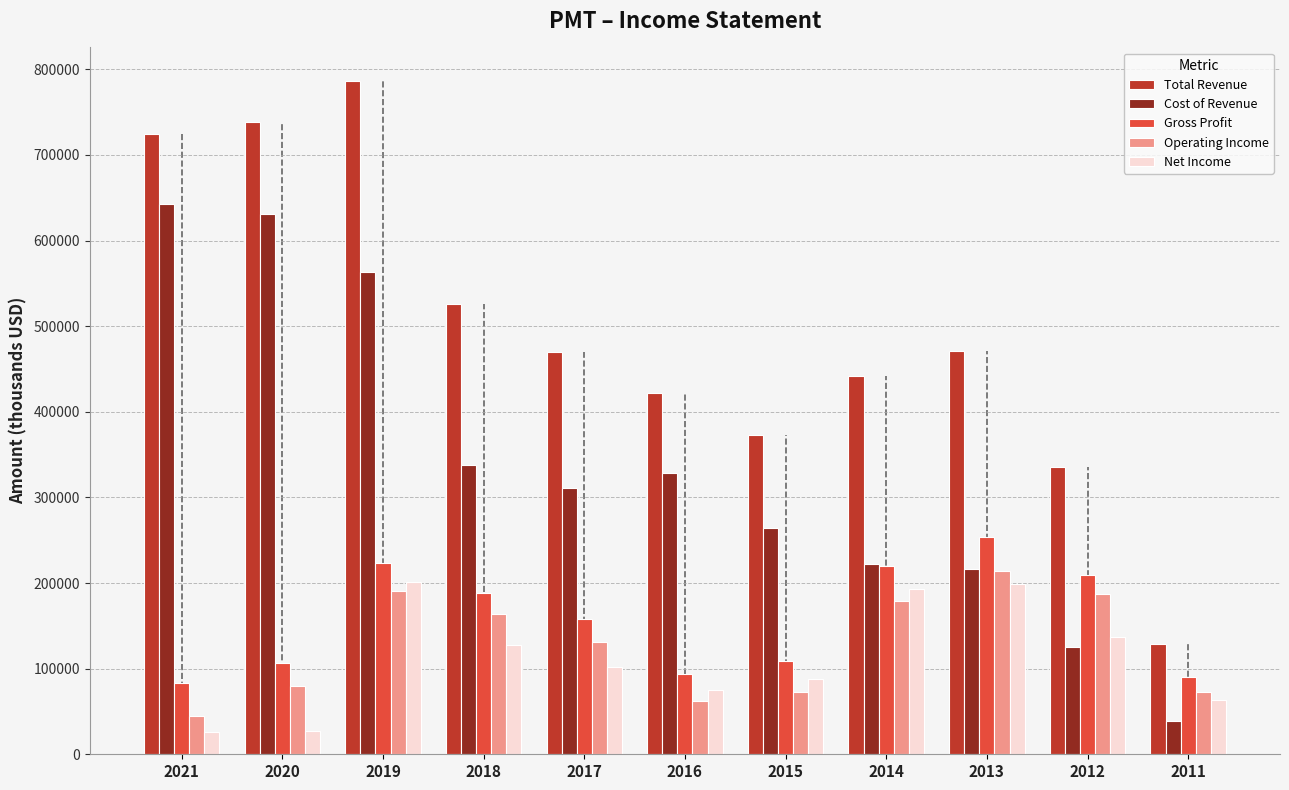

What is the minimum value for Total Revenue?

128600